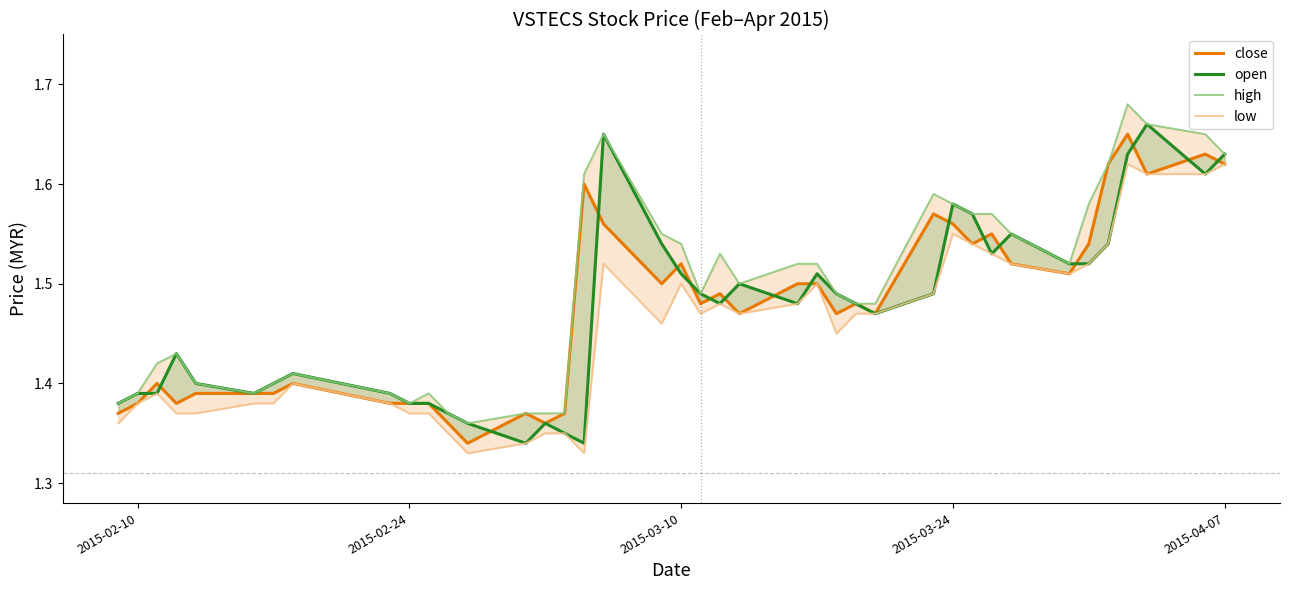

How many interior local peaks does the close series have?

11